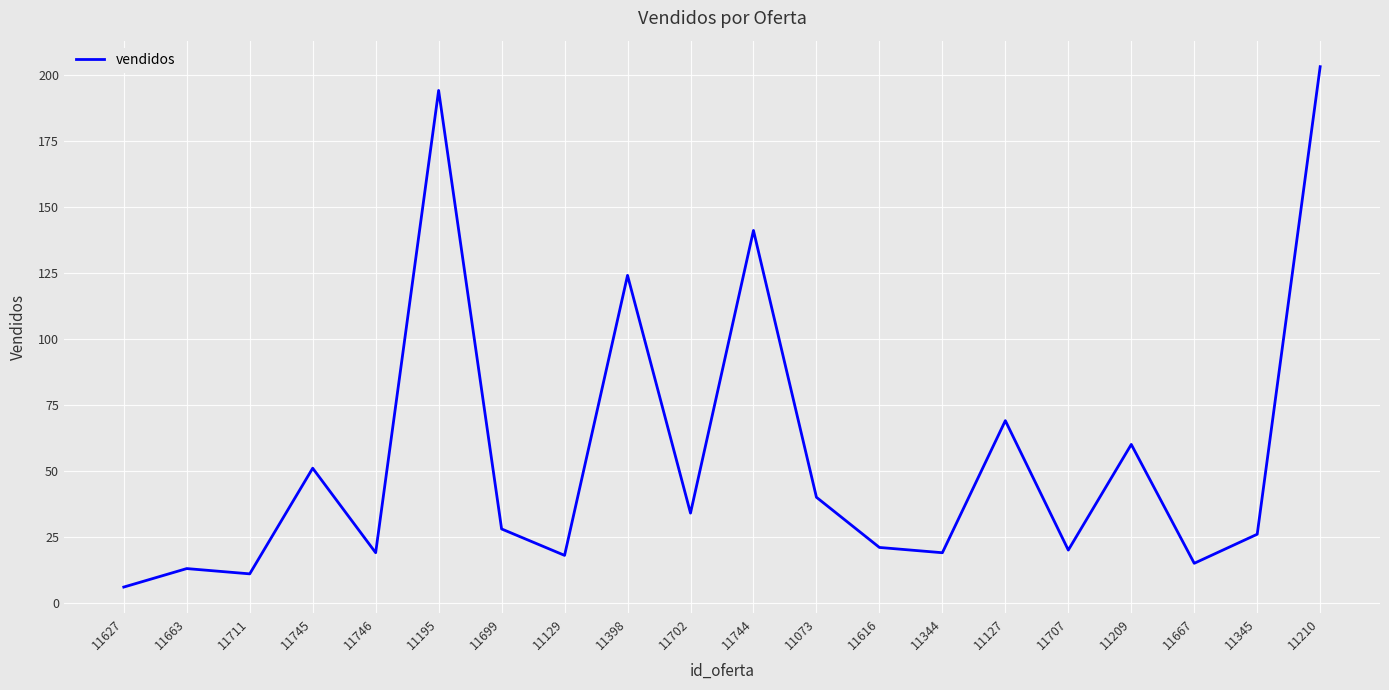

What is the smallest value displayed?

6